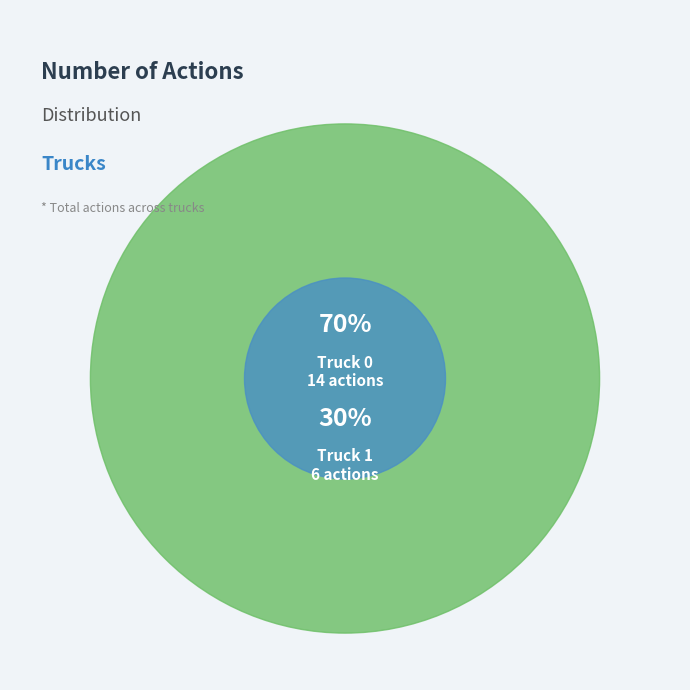

To the nearest percent, what percentage of the pie is Truck 0?

70%